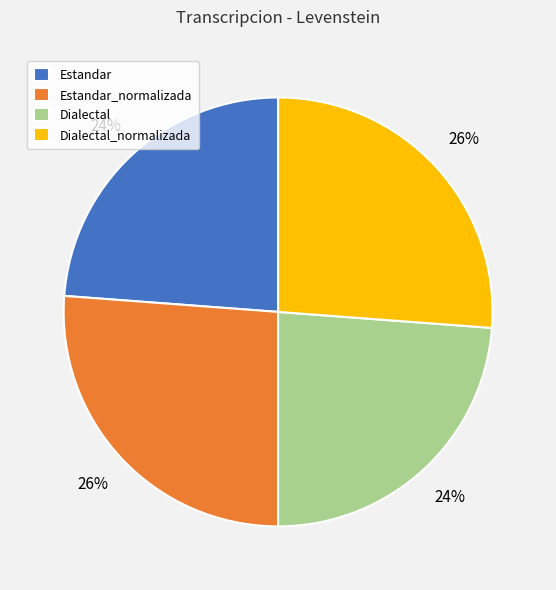

What is the ratio of the value at Estandar_normalizada to the value at Dialectal?

1.1